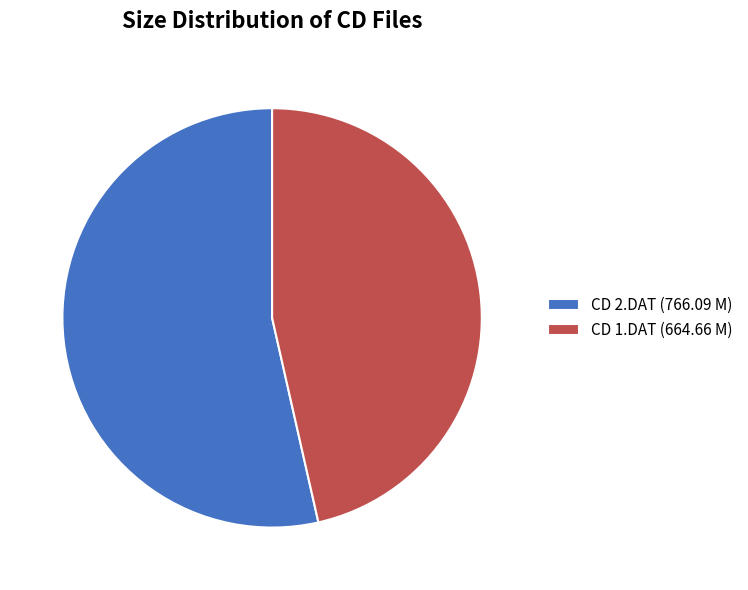

Does CD 1.DAT represent more than half of the total?

No